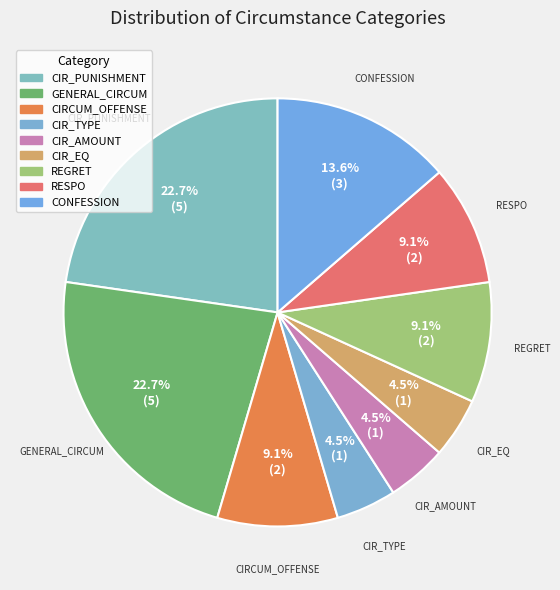

Which has a higher value, CONFESSION or CIR_PUNISHMENT?

CIR_PUNISHMENT